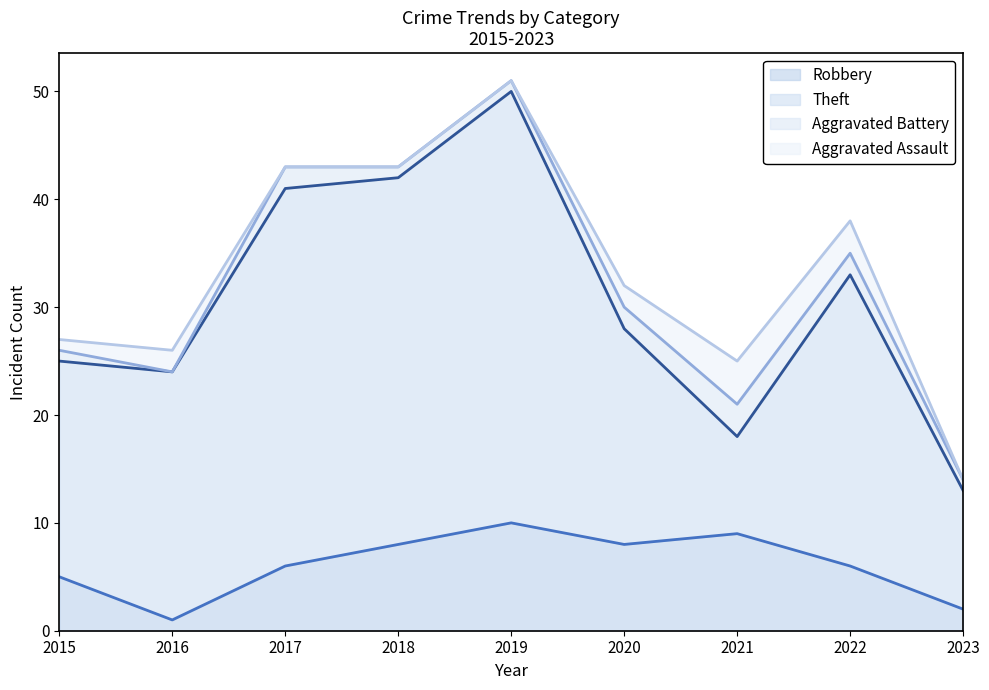

Does the chart display data point markers on the line(s)?

No